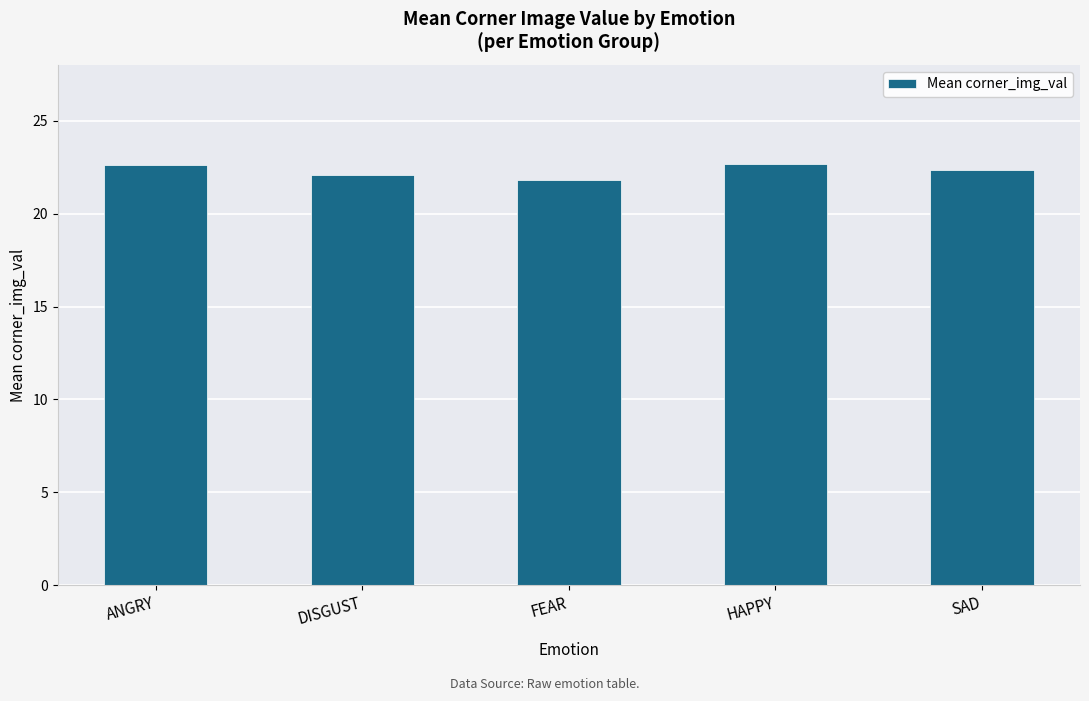

Which label corresponds to the smallest value in the chart?

FEAR